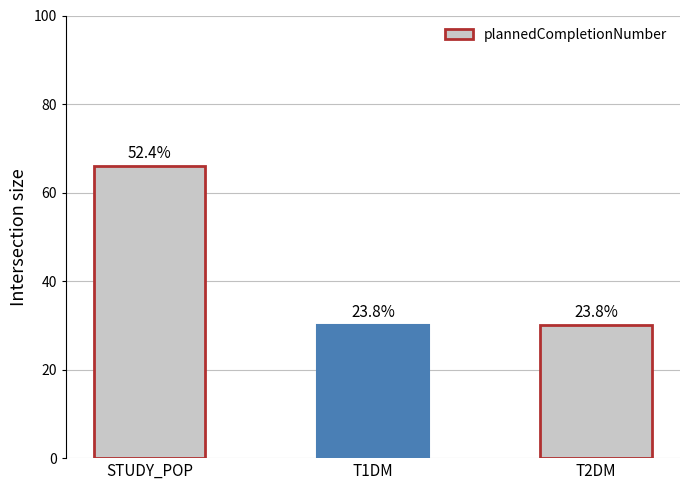

Reading right to left, transcribe all the data shown in this chart.

30	30	66